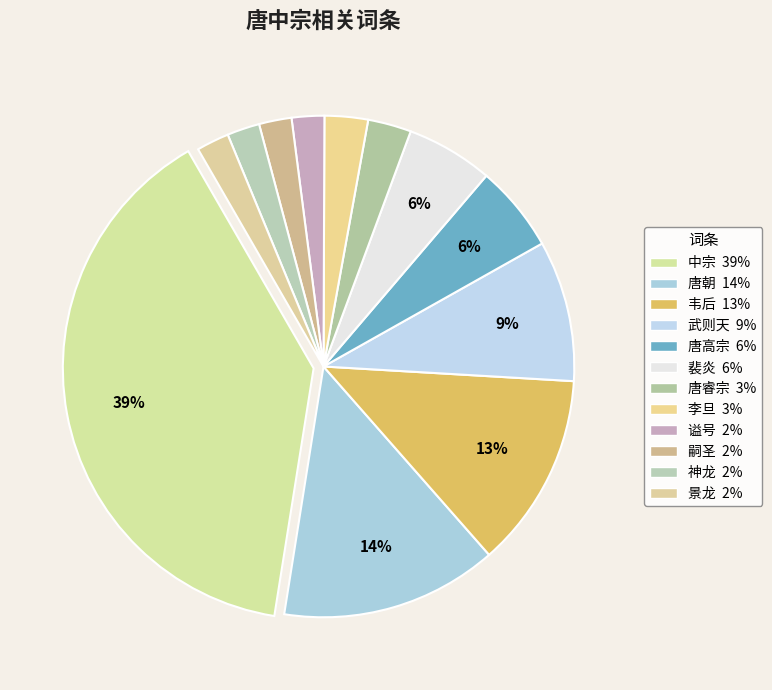

To the nearest percent, what percentage of the pie is 唐朝?

14%